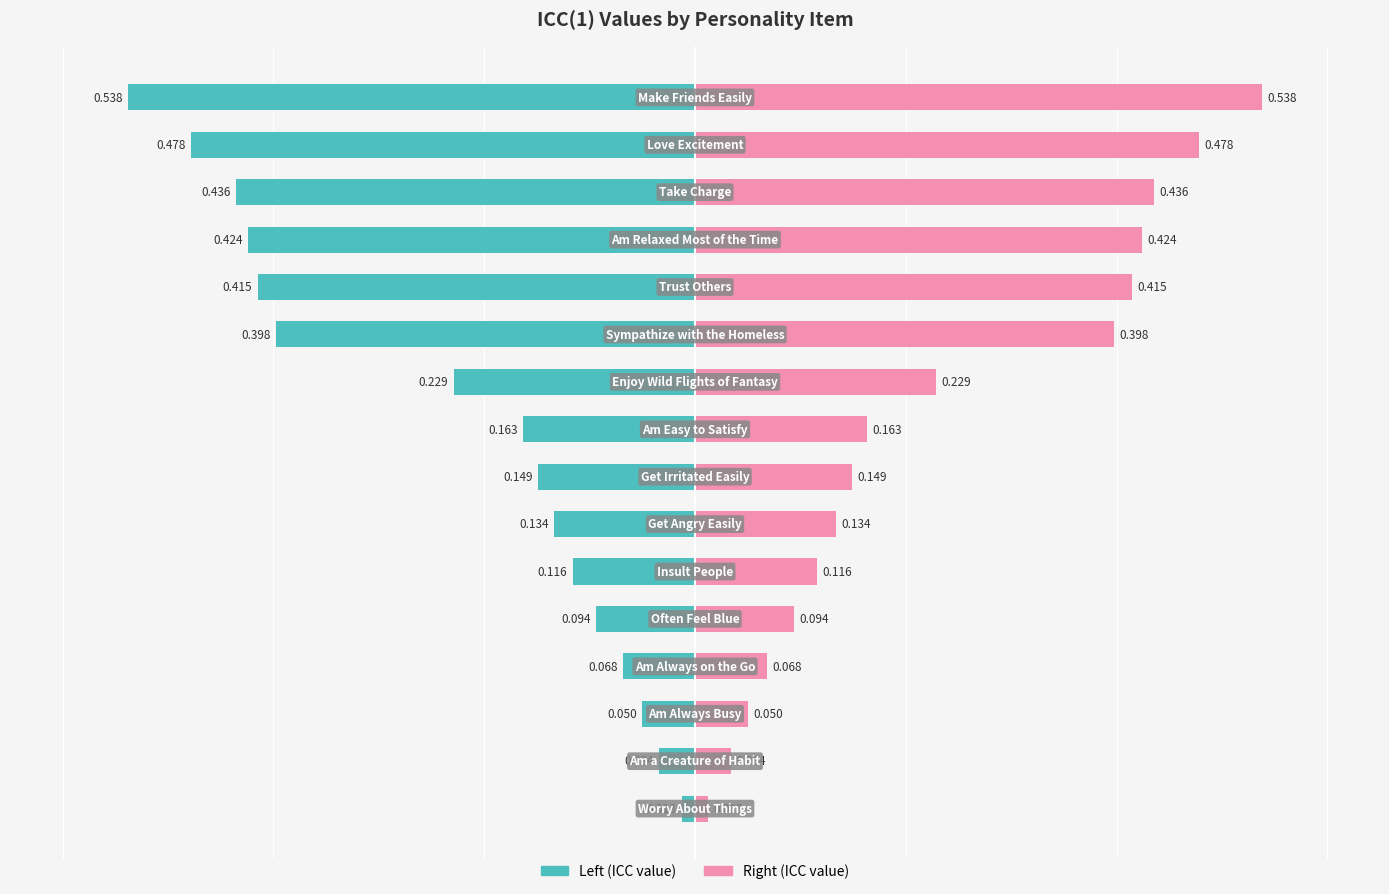

Between Trust Others and Get Irritated Easily, which is larger?

Trust Others